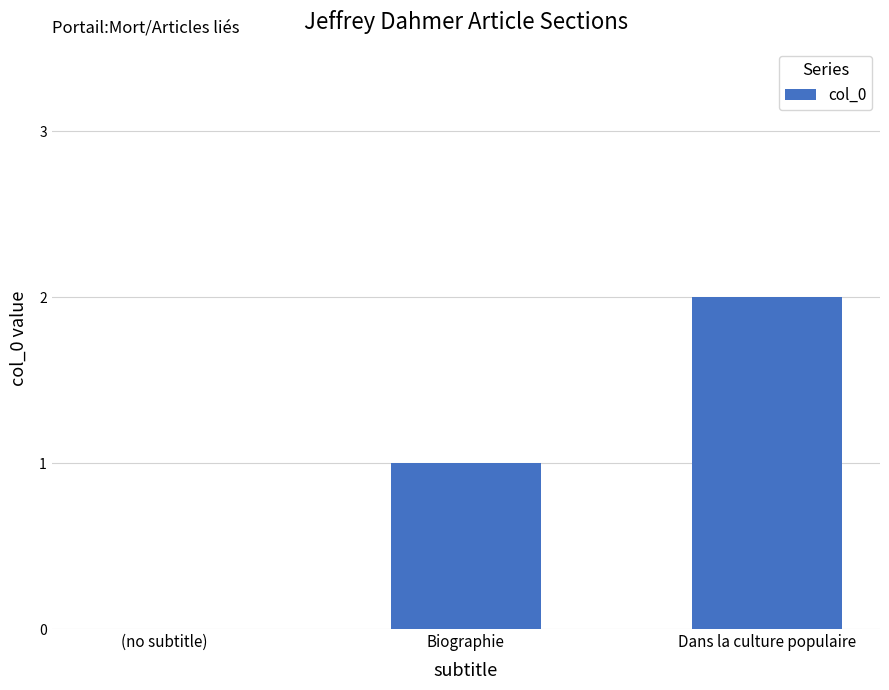

At which category does the chart reach its peak across all series?

Dans la culture populaire